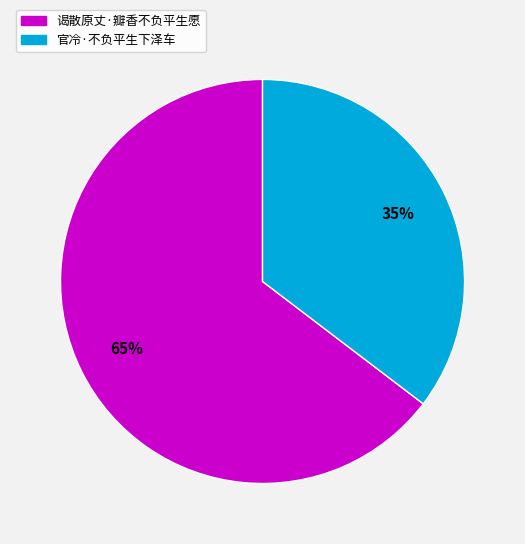

Is 谒散原丈·瓣香不负平生愿 the majority of the pie?

Yes